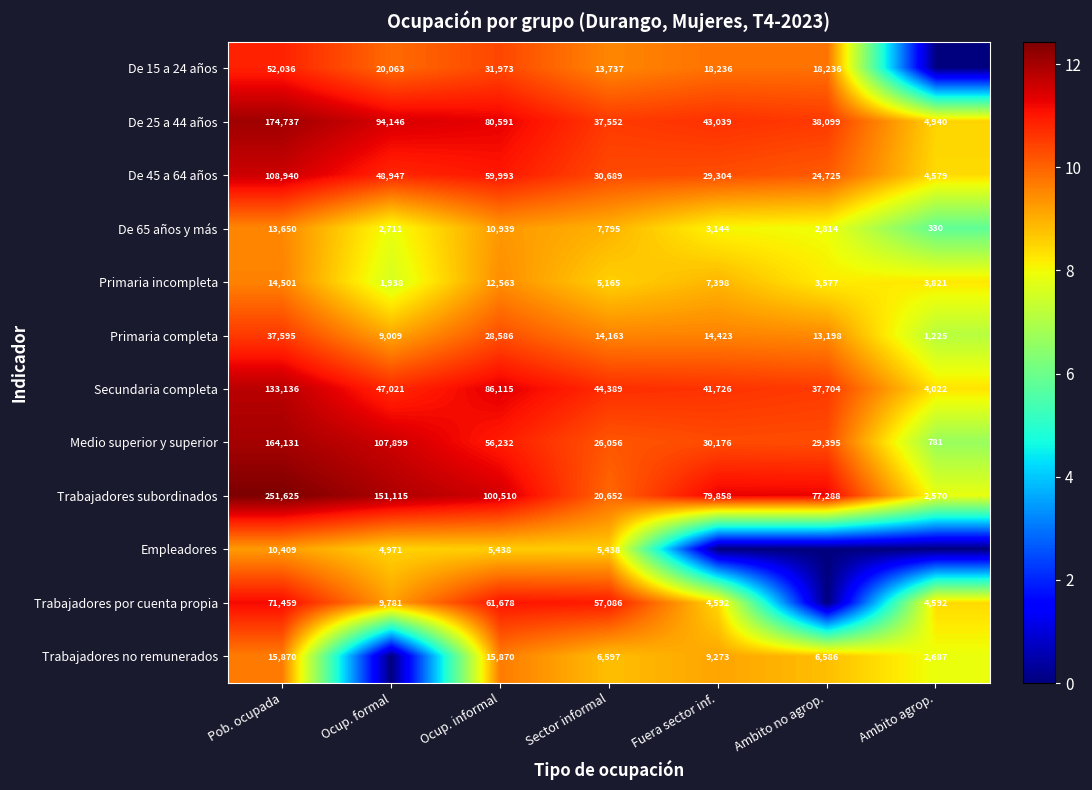

How many values in the De 45 a 64 años series are below 30689?

3